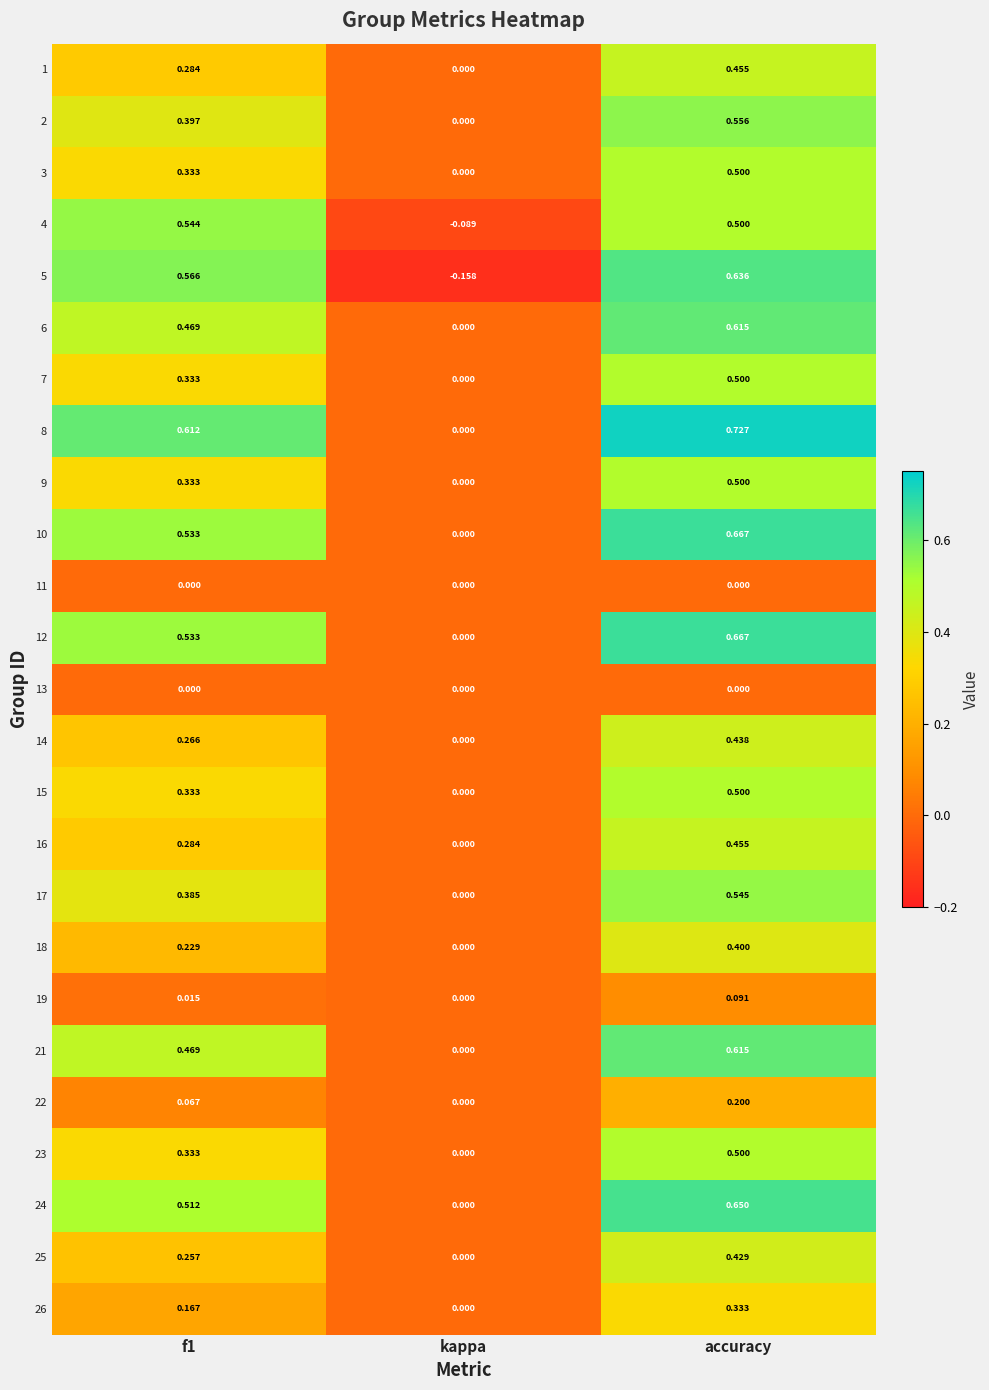

Is the value of 7 at accuracy greater than the value of 15 at kappa?

Yes